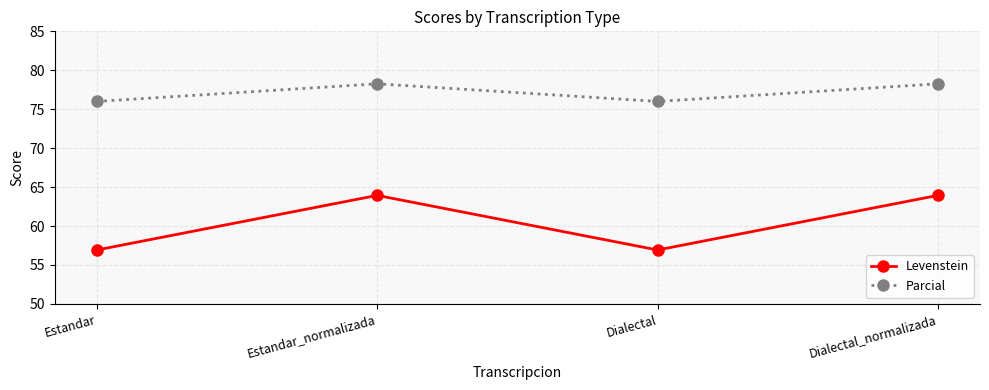

Is this an area chart (filled region under the line)?

No